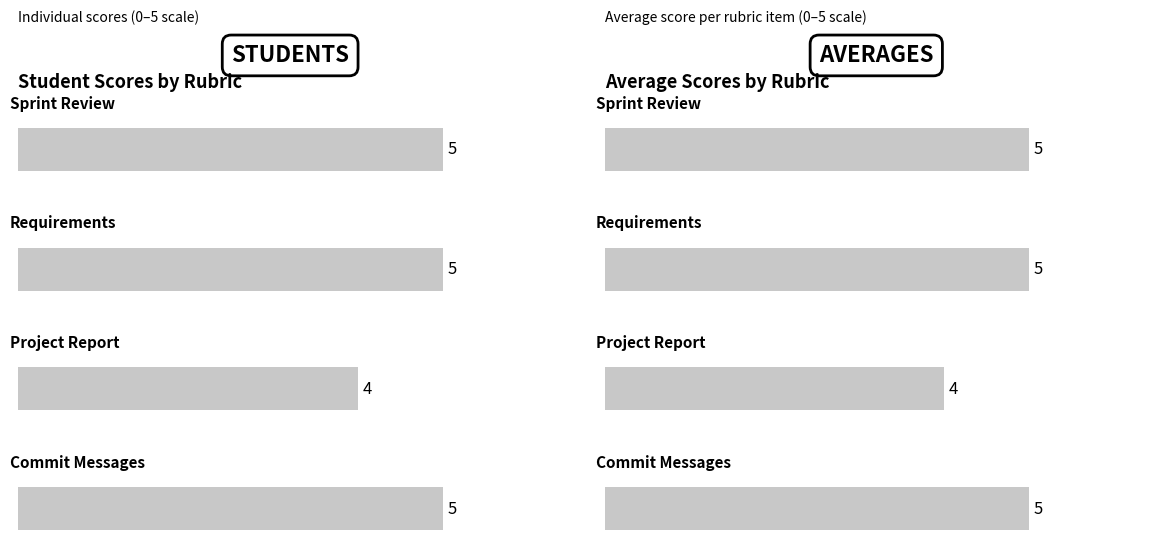

What is the lowest value of the 1210957 series?

4